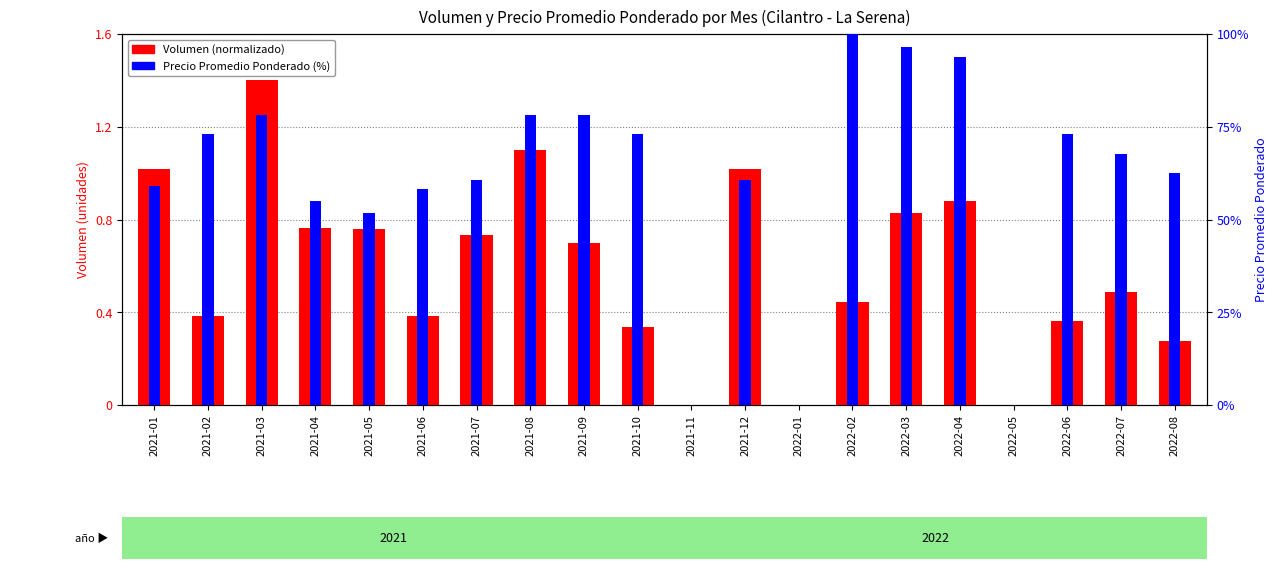

How many bars are there in total?

40